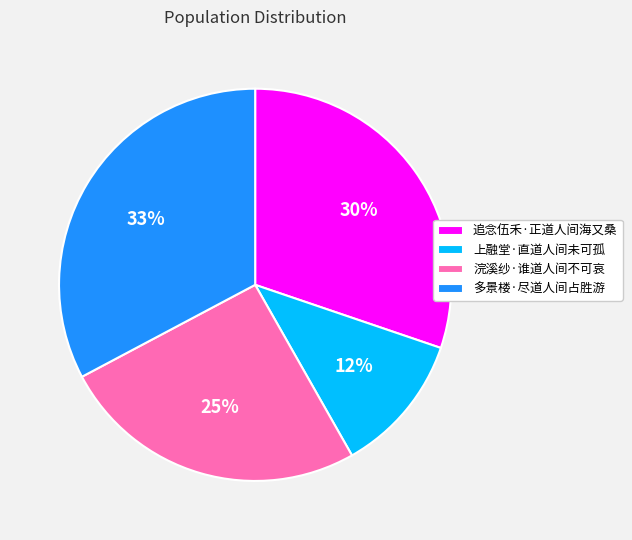

Rank the categories by value from lowest to highest.

上融堂·直道人间未可孤, 浣溪纱·谁道人间不可哀, 追念伍禾·正道人间海又桑, 多景楼·尽道人间占胜游